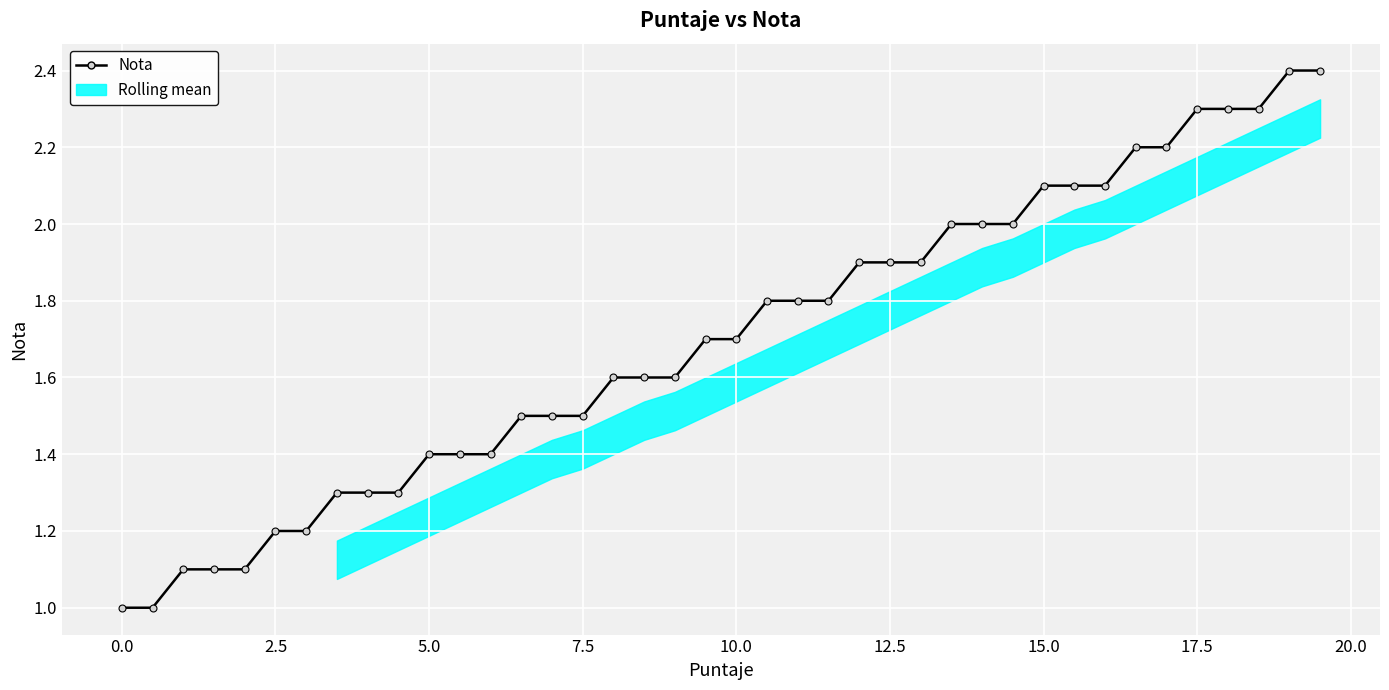

True or false: there are more than 0 points higher than both neighbors.

False